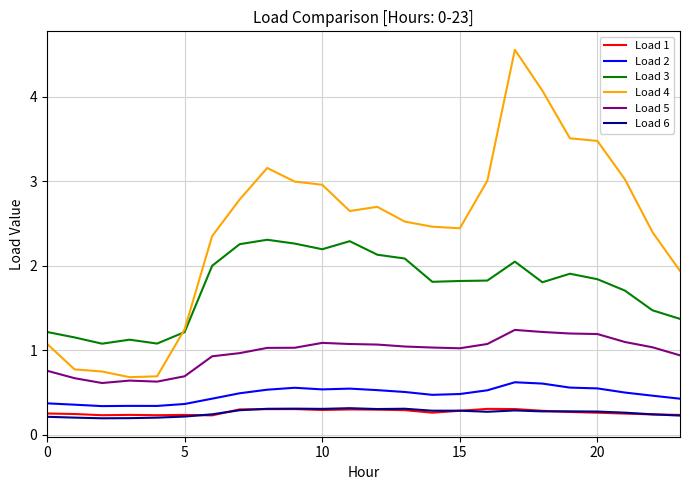

What is the maximum value shown in the chart?

4.6